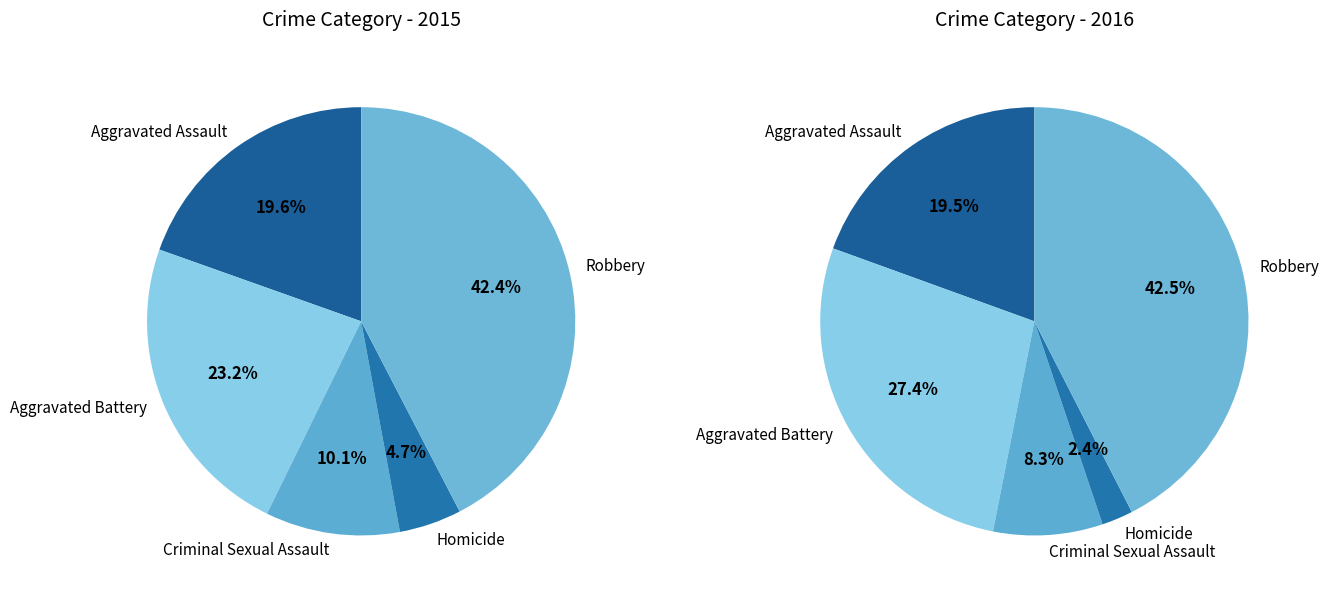

How many segments does this pie chart have?

5